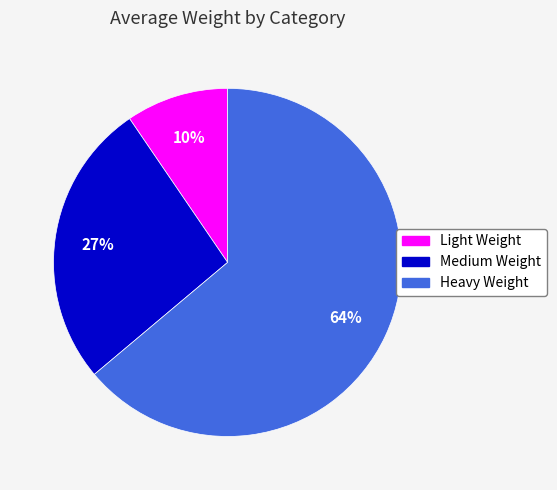

To the nearest percent, what is the average slice percentage?

33%